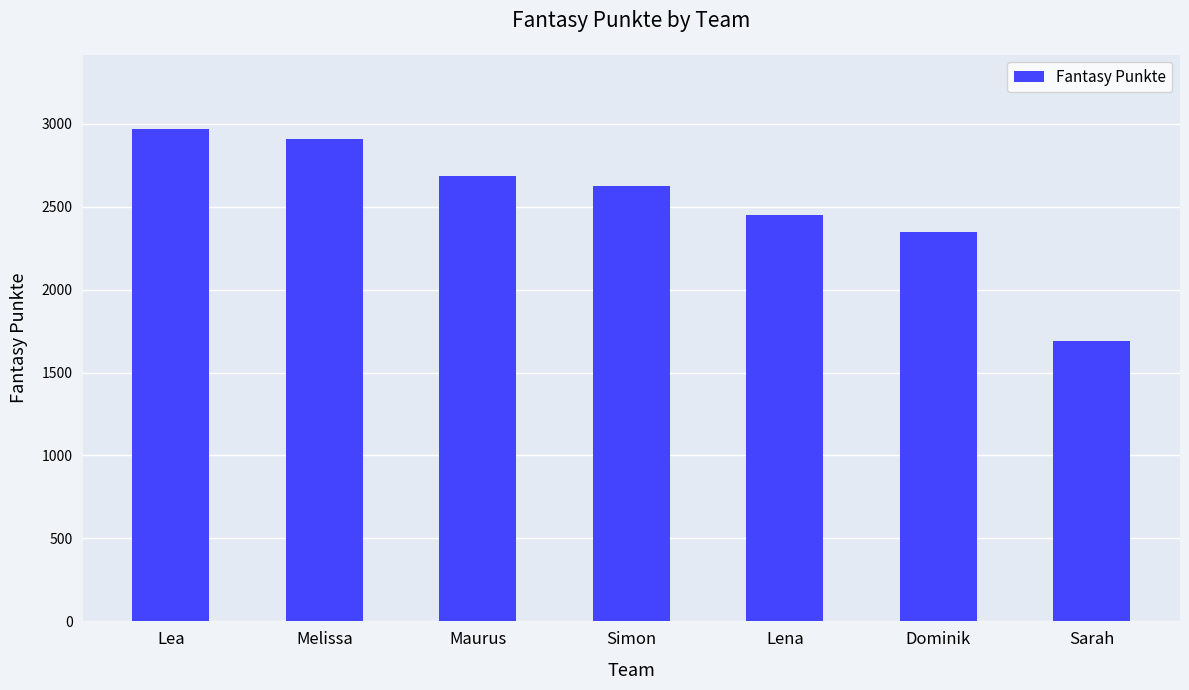

What is the average value?

2525